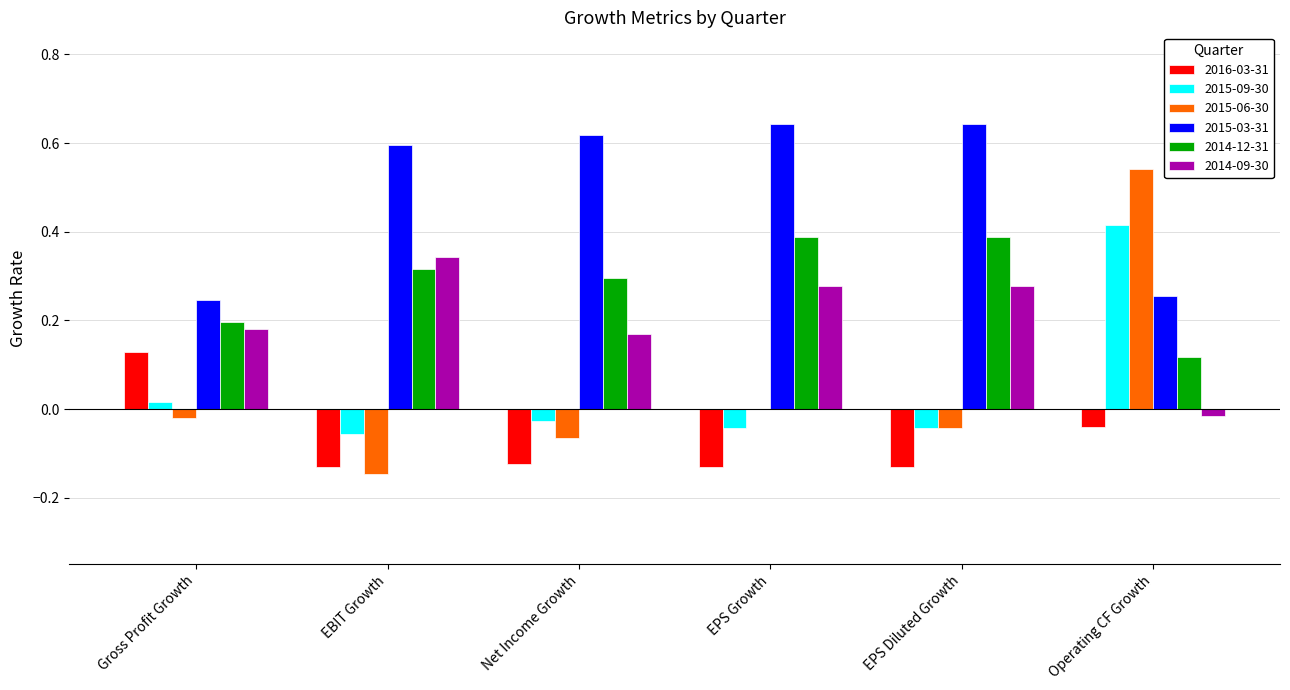

Which series has the largest total across all categories?

2015-03-31